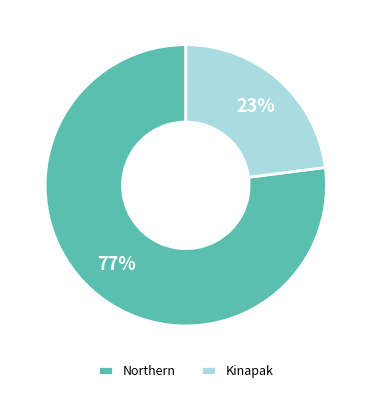

To the nearest percent, what is the difference between the Northern and Kinapak slice percentages?

54%